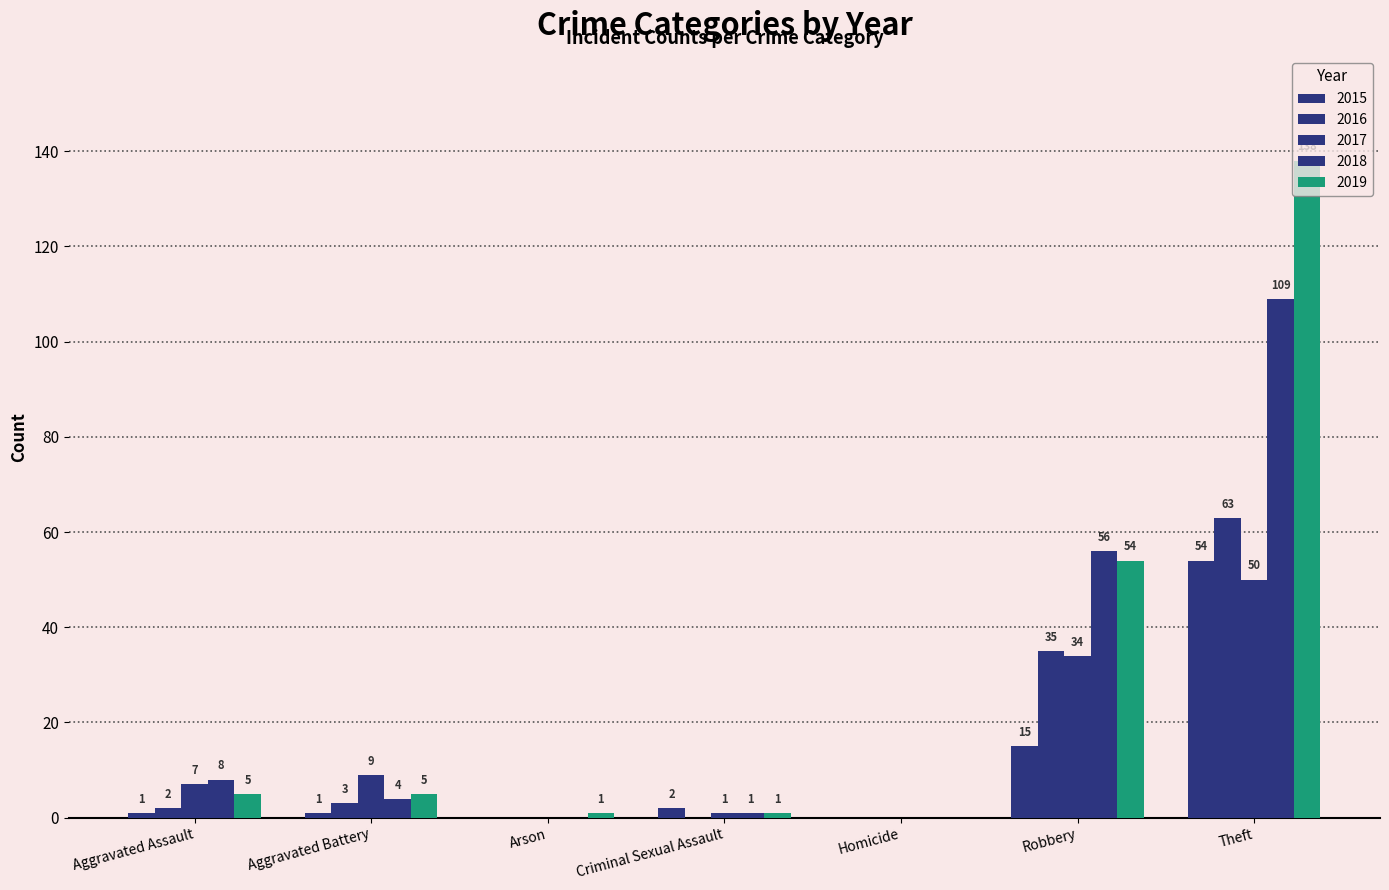

How many groups of bars are there?

7